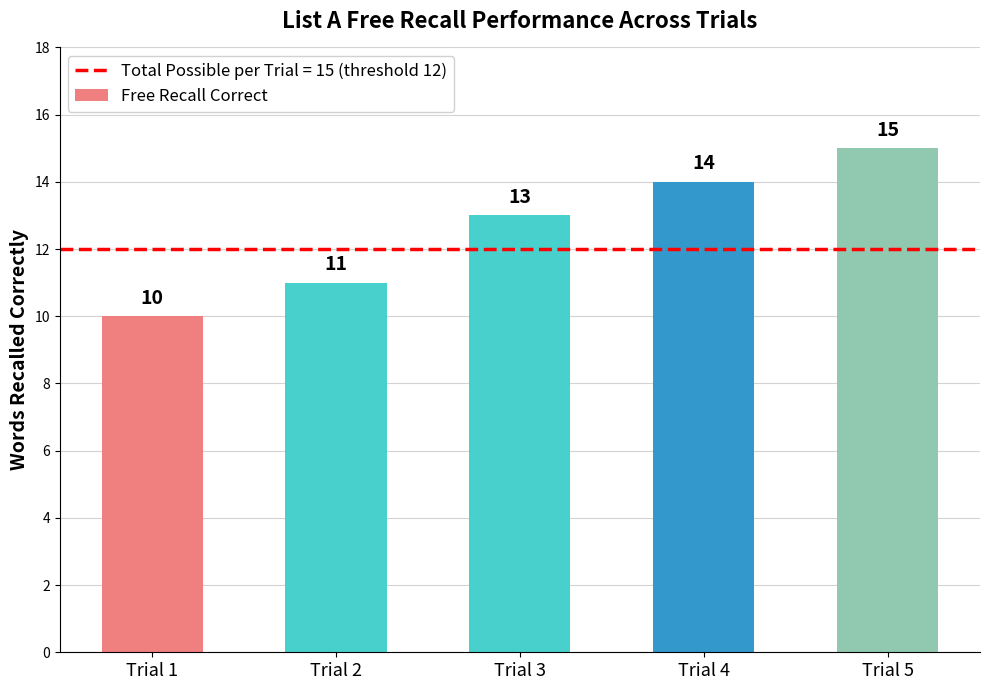

The chart shows a value of 10 at Trial 1. True or false?

True